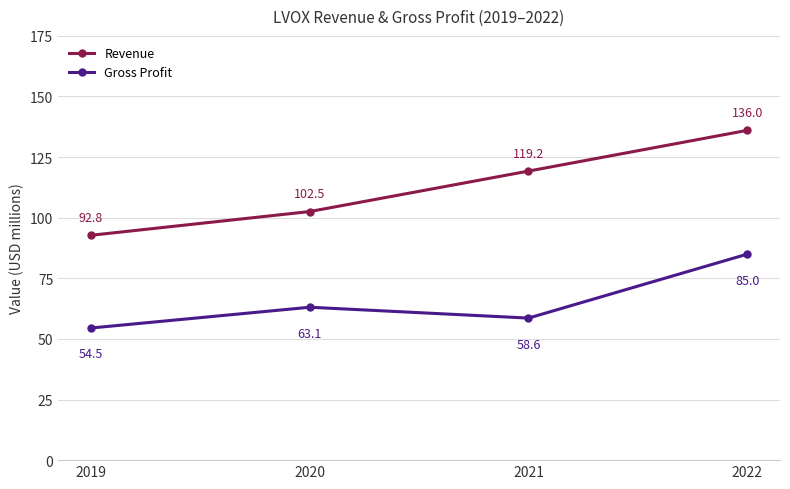

How many data points in Revenue are above 119?

2